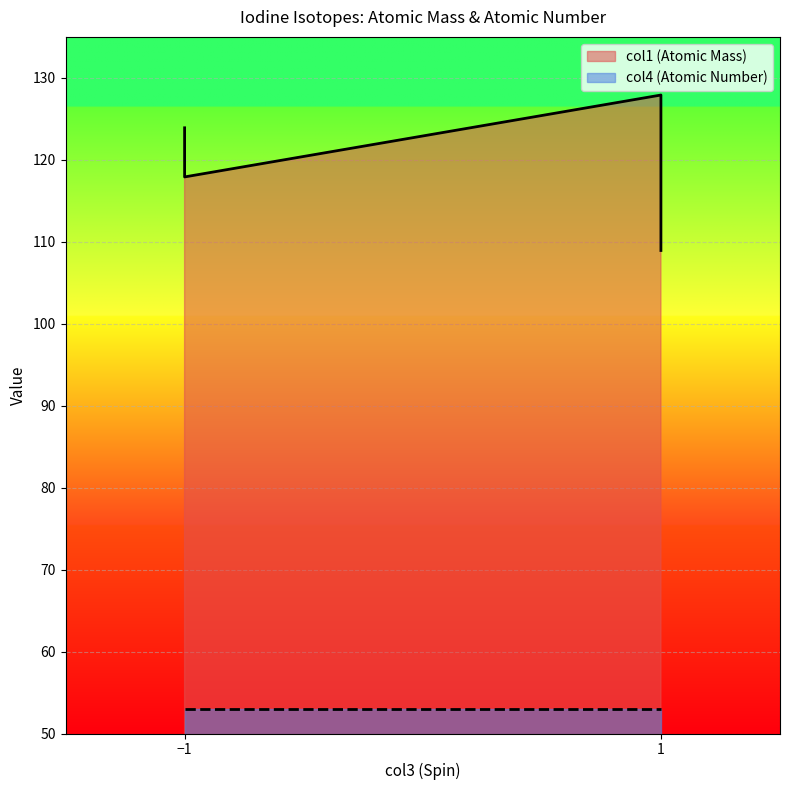

True or false: col1 and col4 intersect in this chart.

False